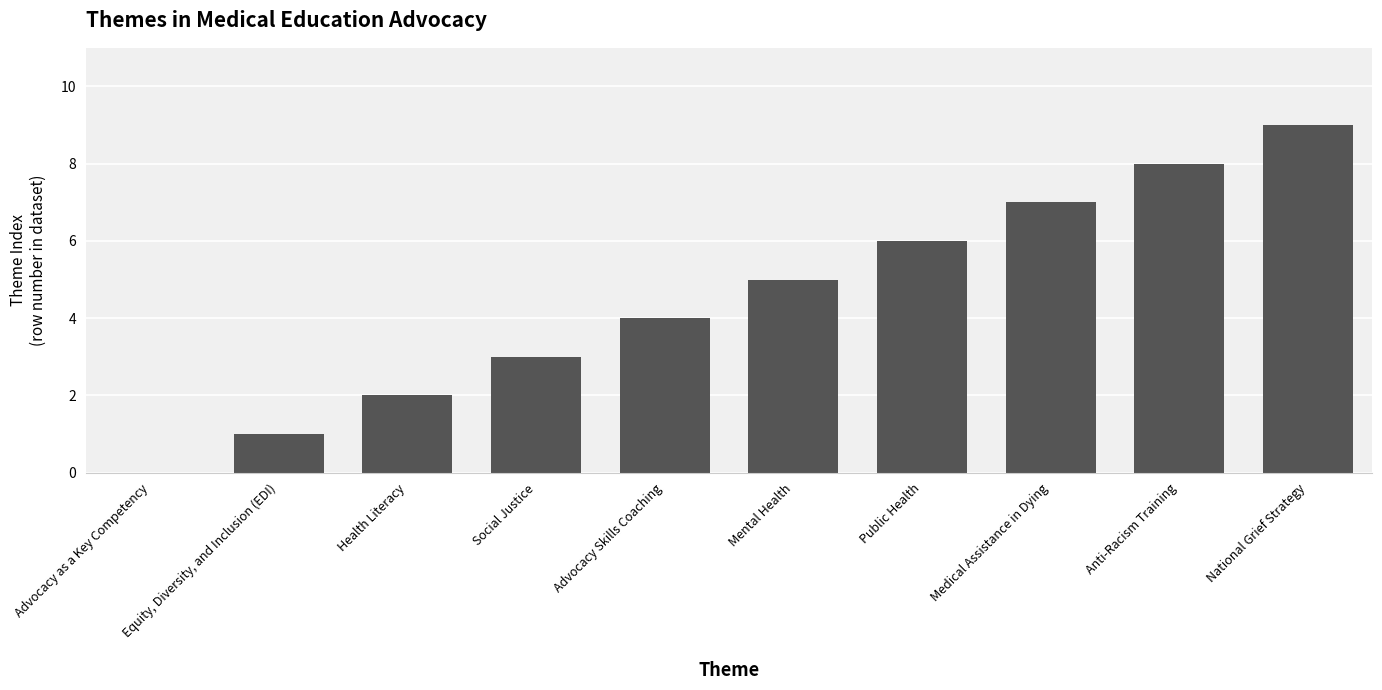

Reading left to right, transcribe all the data shown in this chart.

Advocacy as a Key Competency=0	Equity, Diversity, and Inclusion (EDI)=1	Health Literacy=2	Social Justice=3	Advocacy Skills Coaching=4	Mental Health=5	Public Health=6	Medical Assistance in Dying=7	Anti-Racism Training=8	National Grief Strategy=9